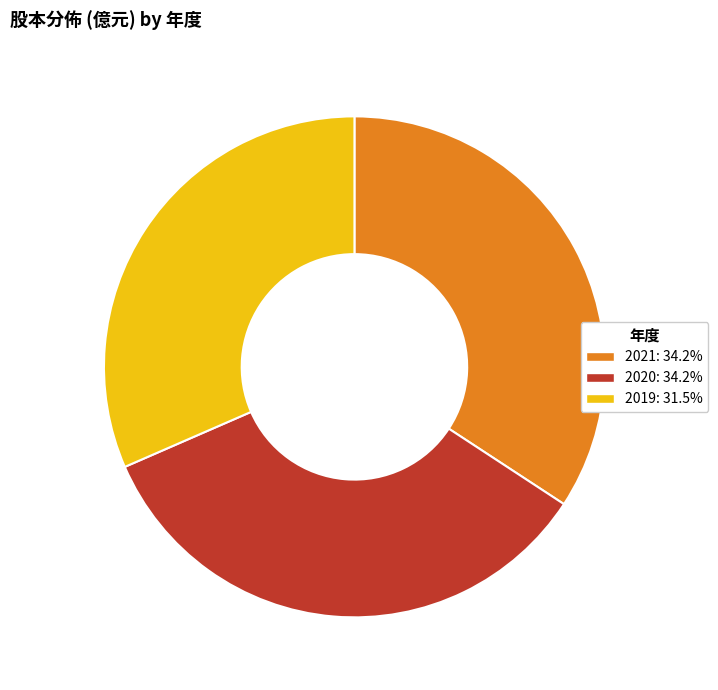

Is the sum of 2021 and 2019 greater than half?

Yes